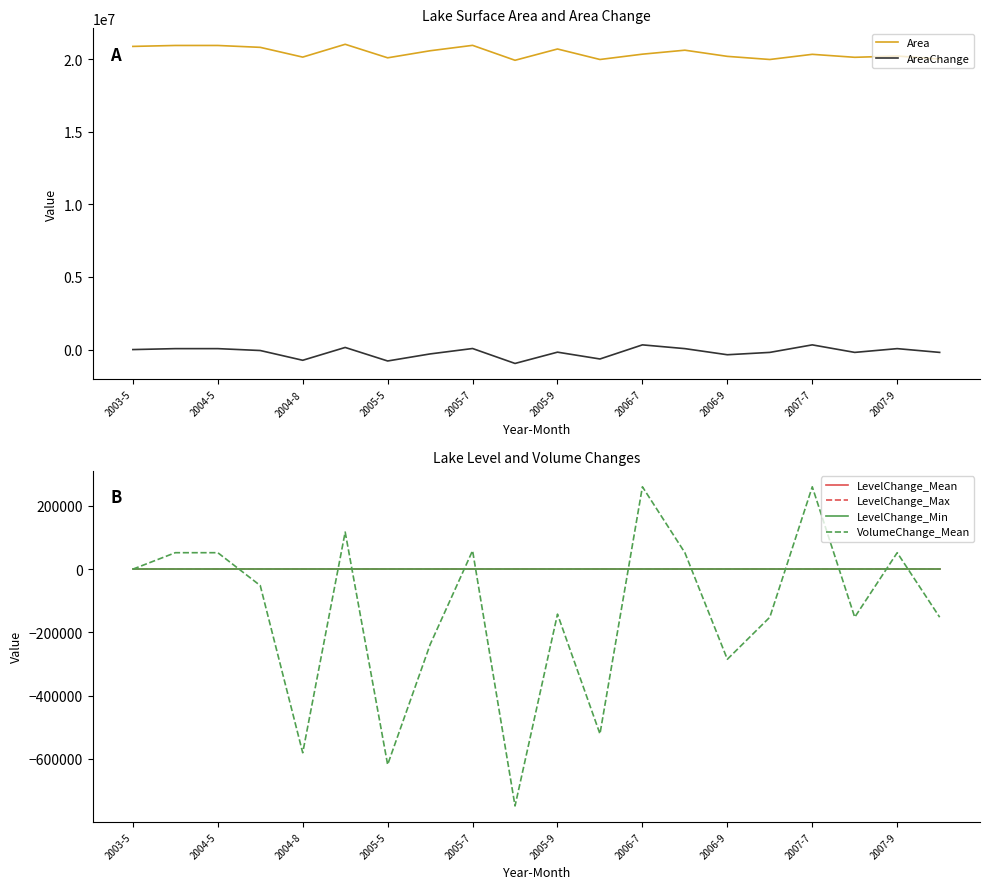

Which series has the largest range (max minus min)?

AreaChange